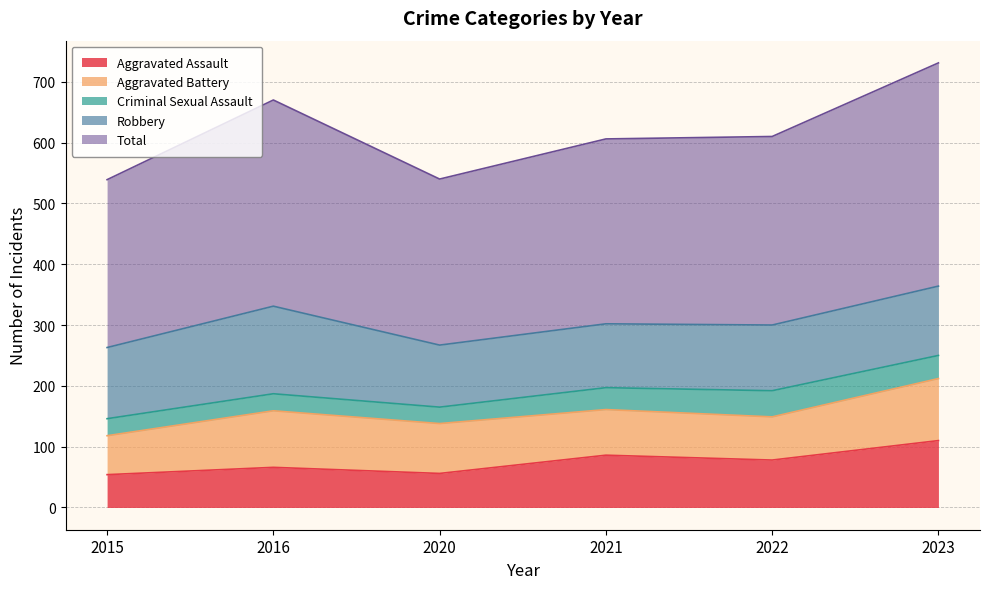

What is the value of the Aggravated Battery point at the 4th from the left?

75